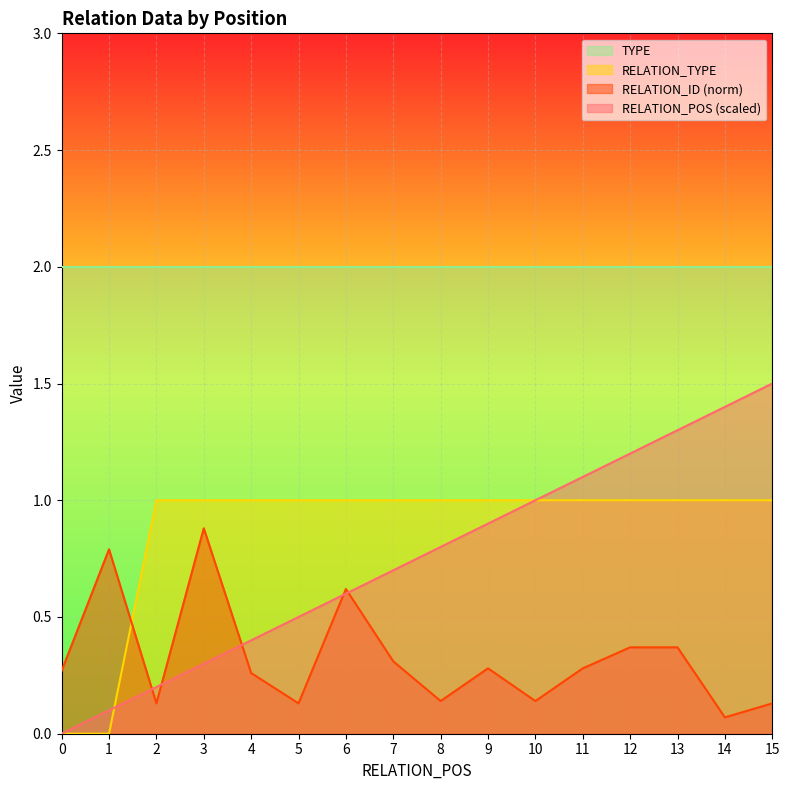

Rank the series by their maximum value, from highest to lowest.

TYPE, RELATION_POS (scaled), RELATION_TYPE, RELATION_ID (norm)